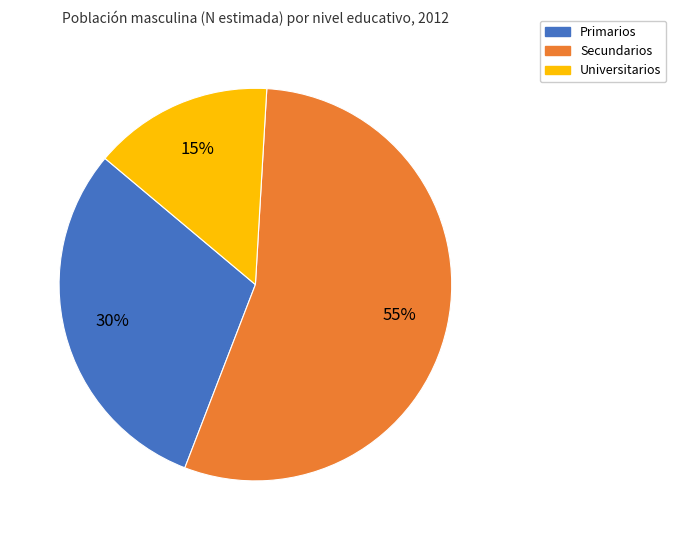

Is there any slice that represents more than half of the pie?

Yes